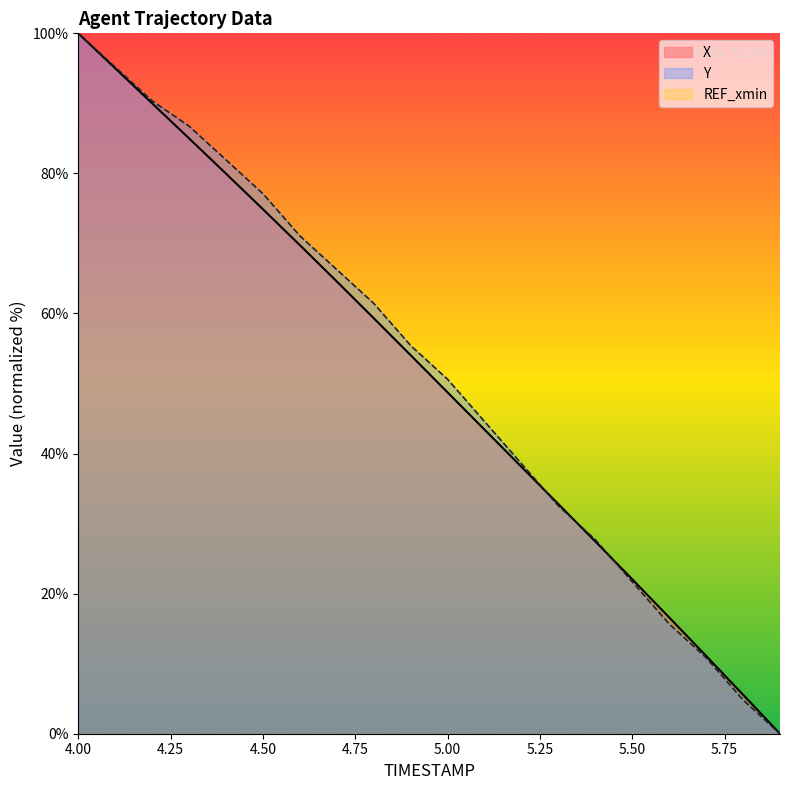

Reading left to right, transcribe all the data shown in this chart.

X: 100.0	95.0	90.0	85.0	80.0	74.9	69.8	64.6	59.3	54.0	48.7	43.4	38.1	32.8	27.4	22.1	16.6	11.1	5.6	0.0
Y: 100.0	95.2	90.4	86.7	81.9	77.1	71.1	66.3	61.4	55.4	50.6	44.6	38.6	32.5	27.7	21.7	15.7	10.8	4.8	0.0